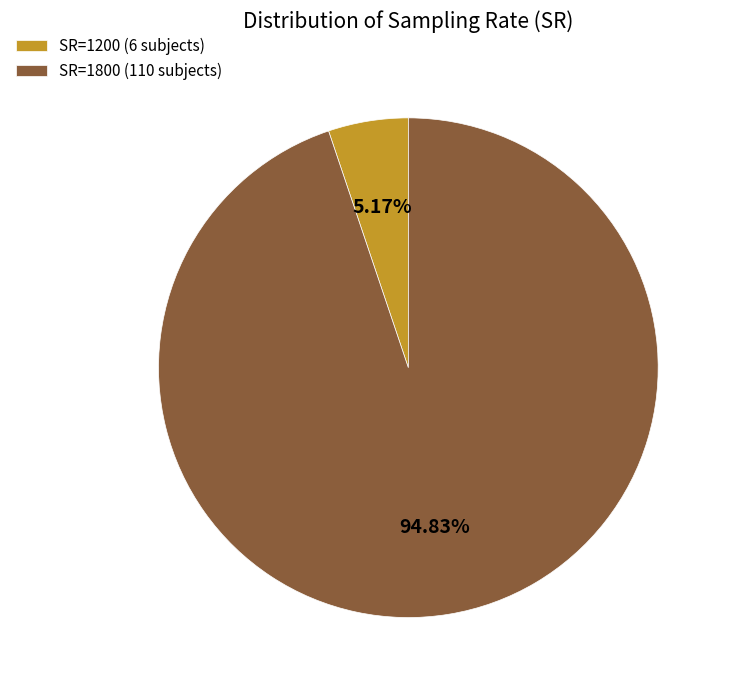

How many slices are in this pie chart?

2